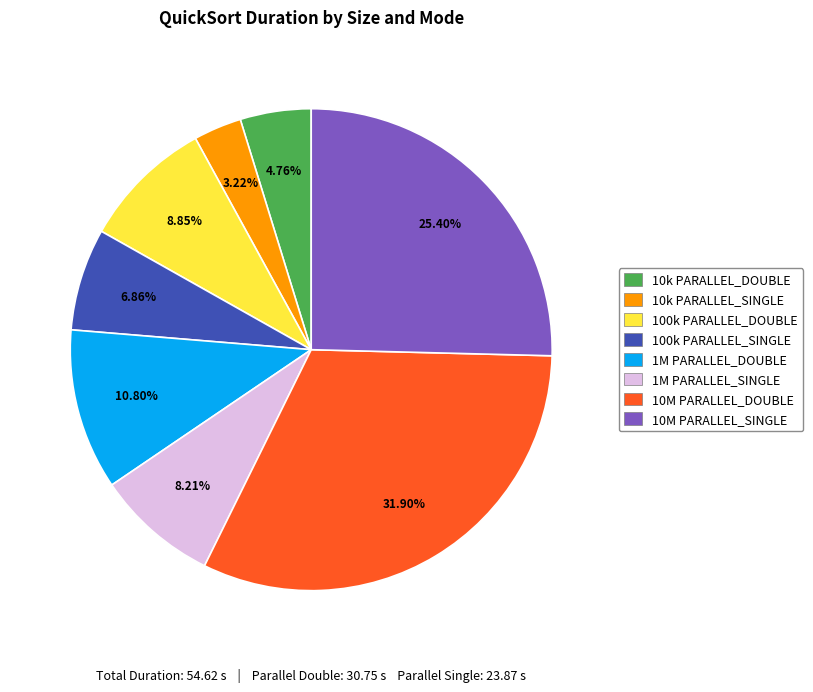

Does any single category account for the majority?

No